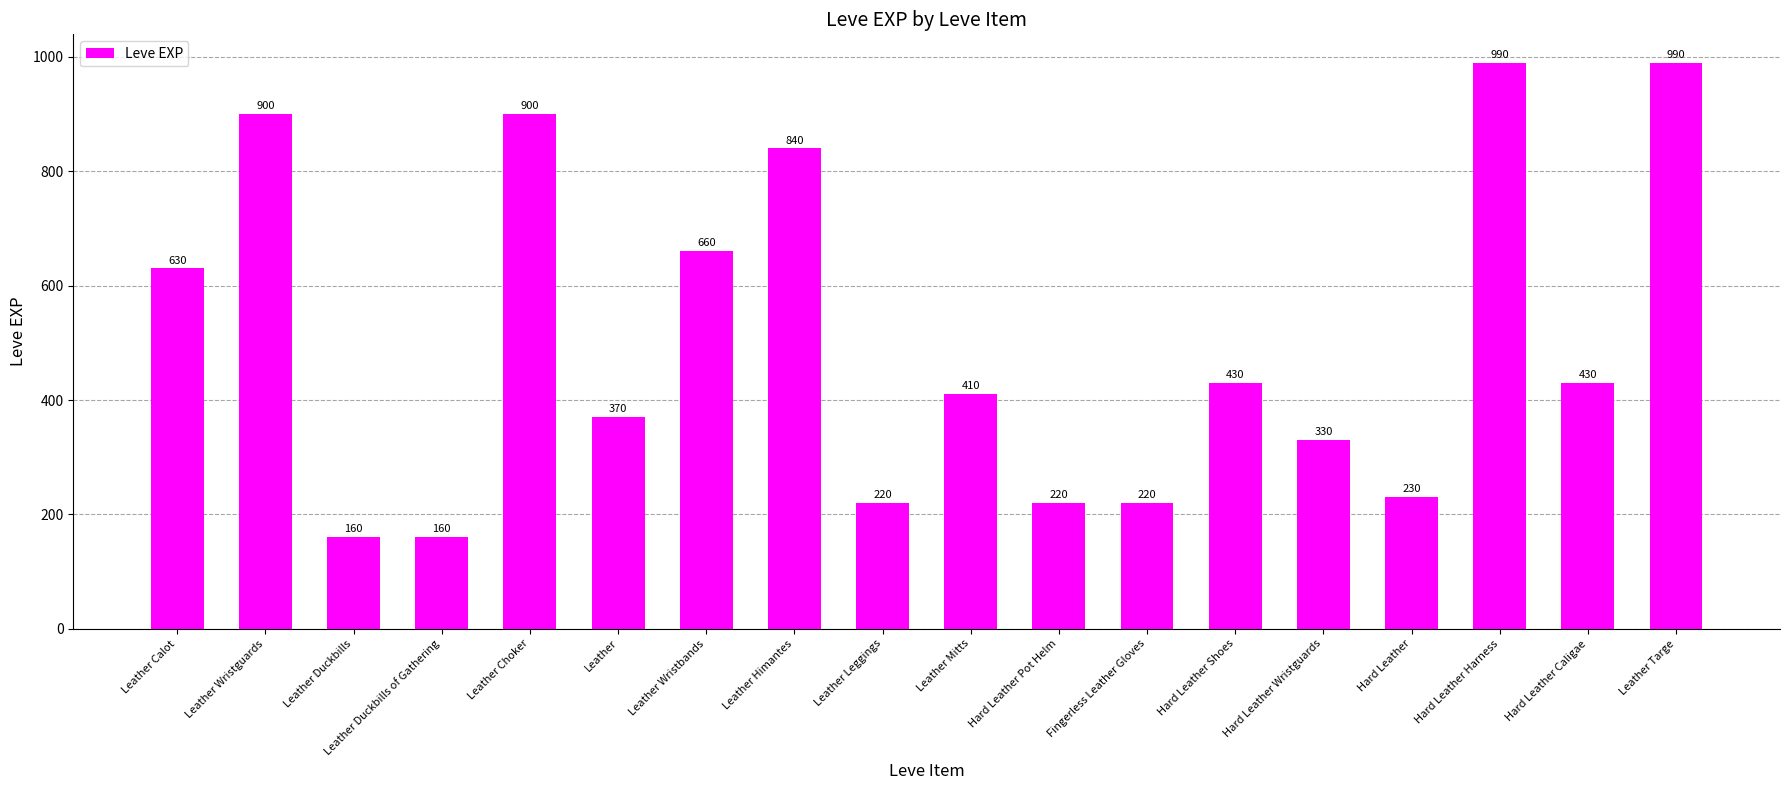

Reading left to right, transcribe all the data shown in this chart.

630	900	160	160	900	370	660	840	220	410	220	220	430	330	230	990	430	990